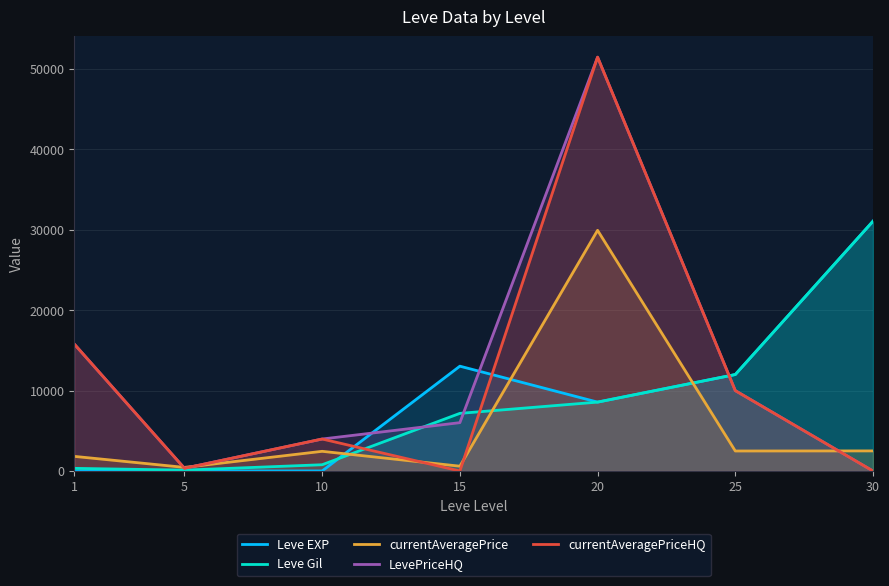

What are all the series names shown in the legend?

Leve EXP, Leve Gil, currentAveragePrice, LevePriceHQ, currentAveragePriceHQ